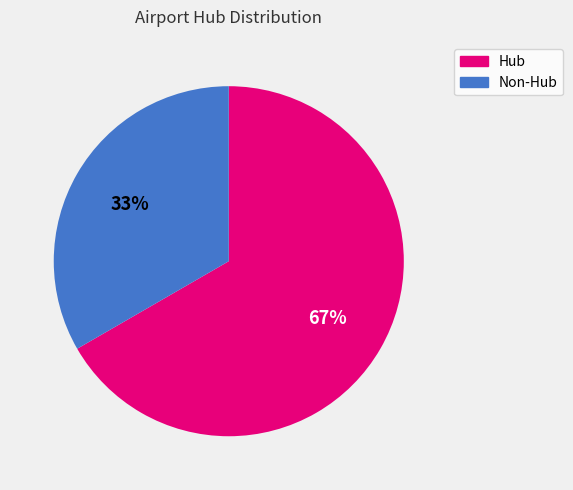

To the nearest percent, what is the average slice percentage?

50%